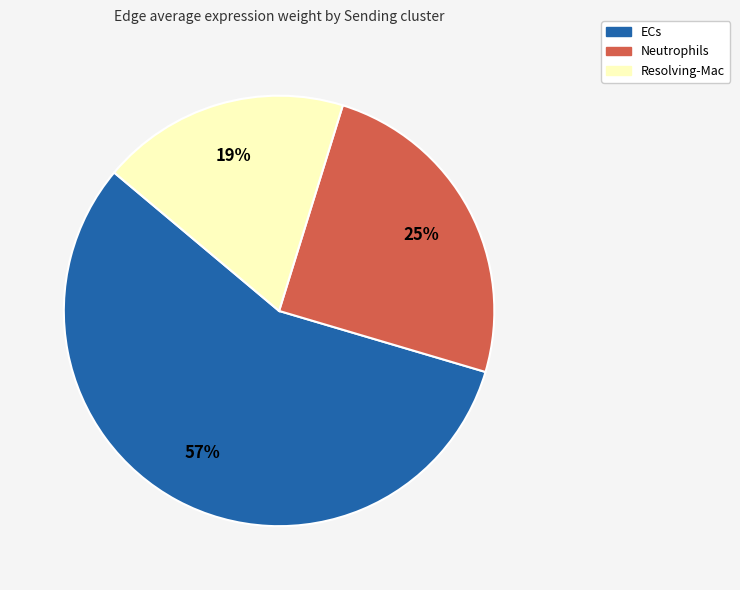

Rank the categories by value from lowest to highest.

Resolving-Mac, Neutrophils, ECs